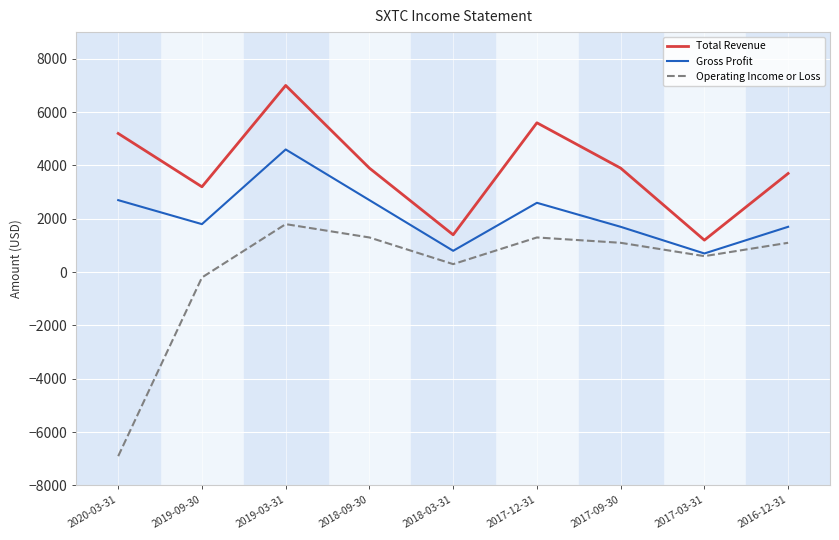

The value of Gross Profit at 2016-12-31 is 2809. True or false?

False